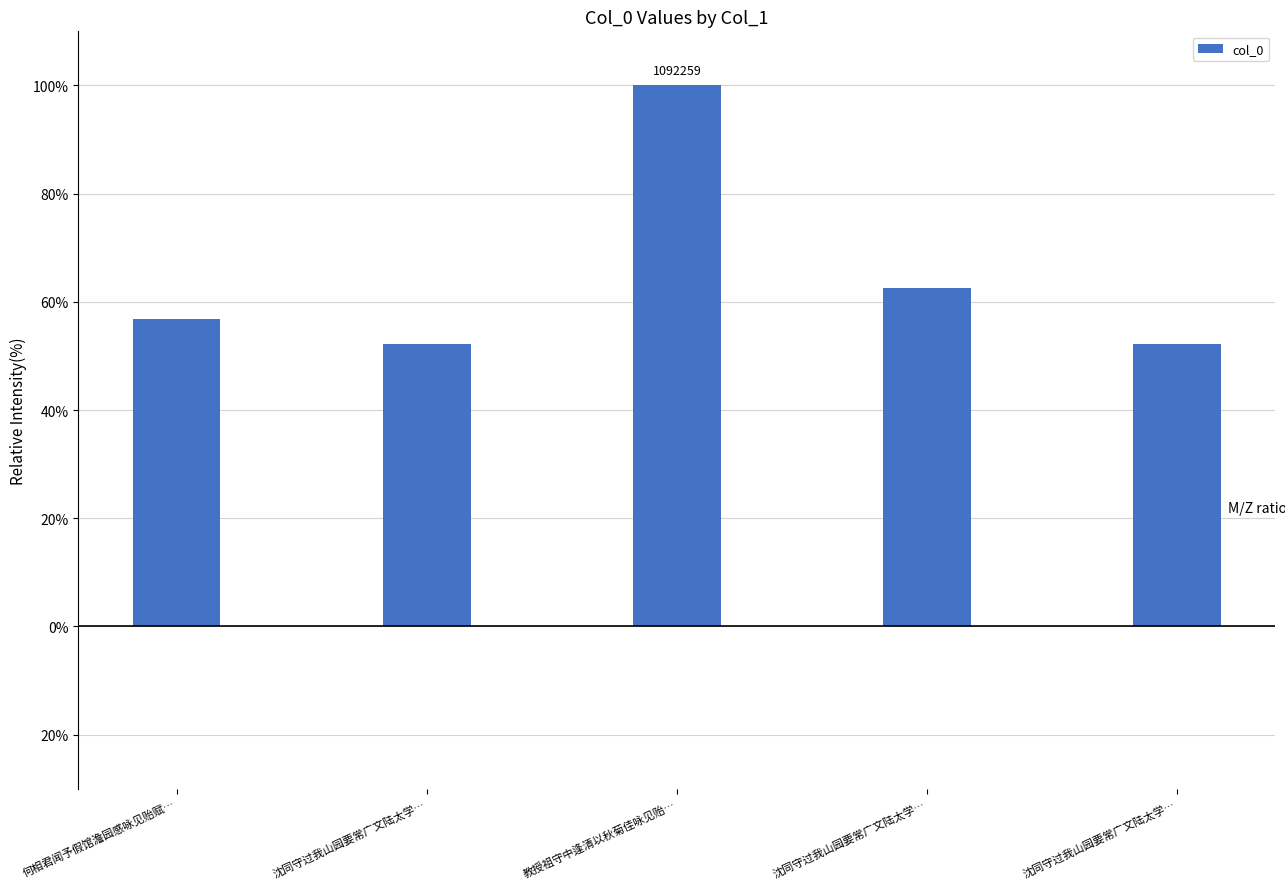

Which category has the lowest value across all series?

沈同守过我山园要常广文陆太学…